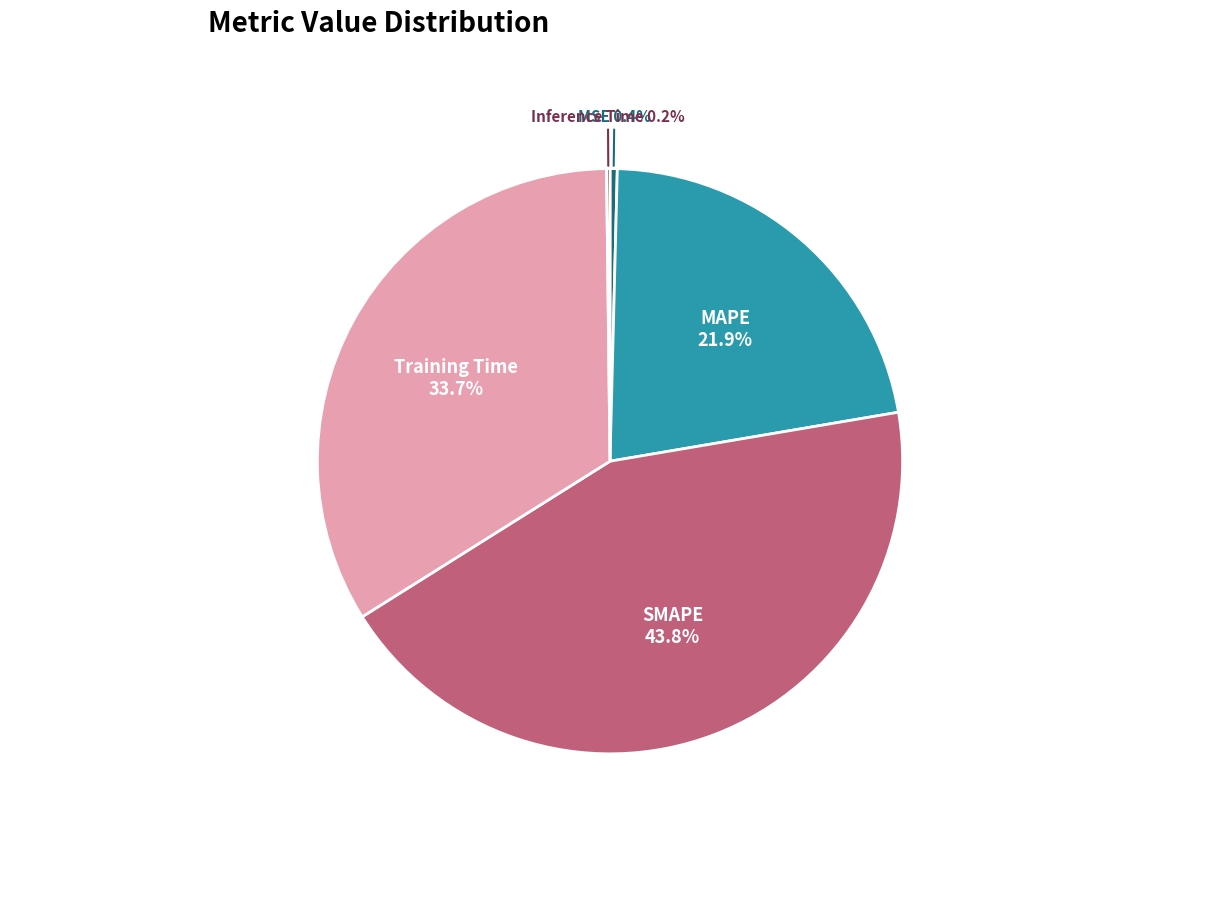

Which has a higher value, Training Time or MSE?

Training Time